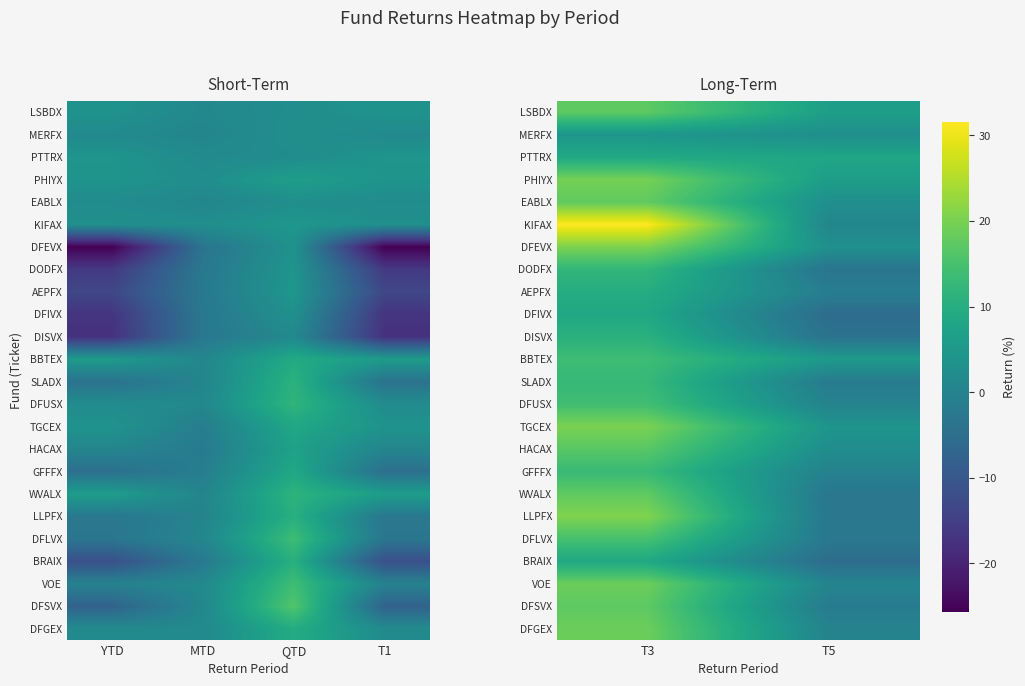

What is the sum of all HACAX values?

19.2